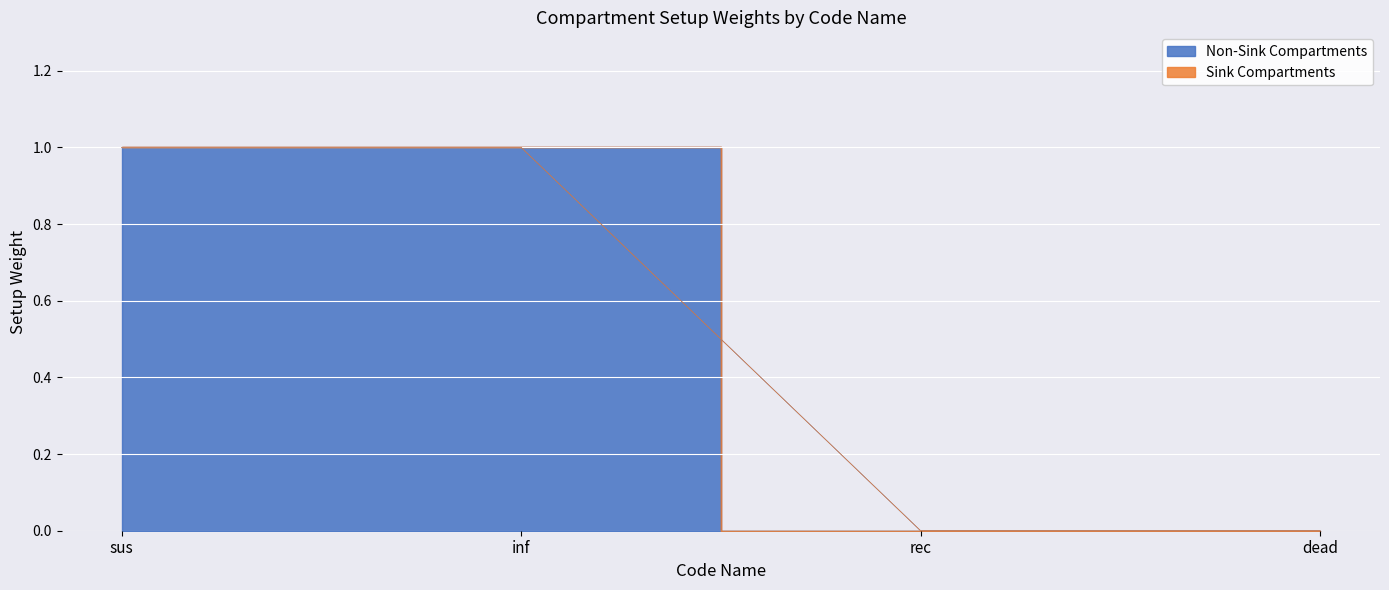

Which has a higher value, sus or rec?

sus